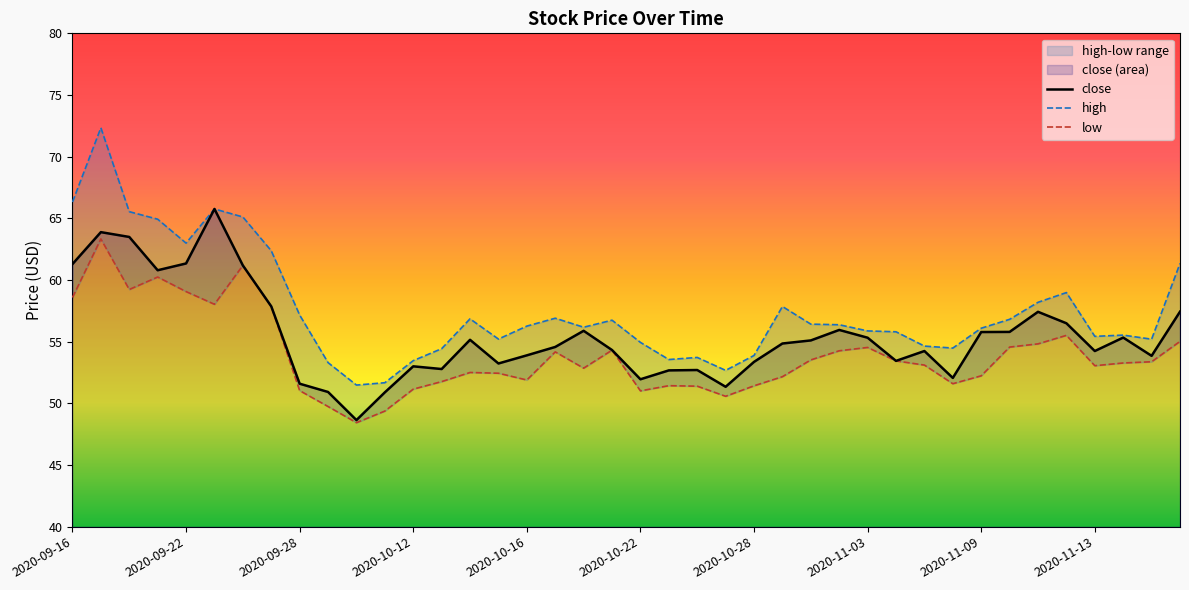

How many values in the high series are below 56?

18